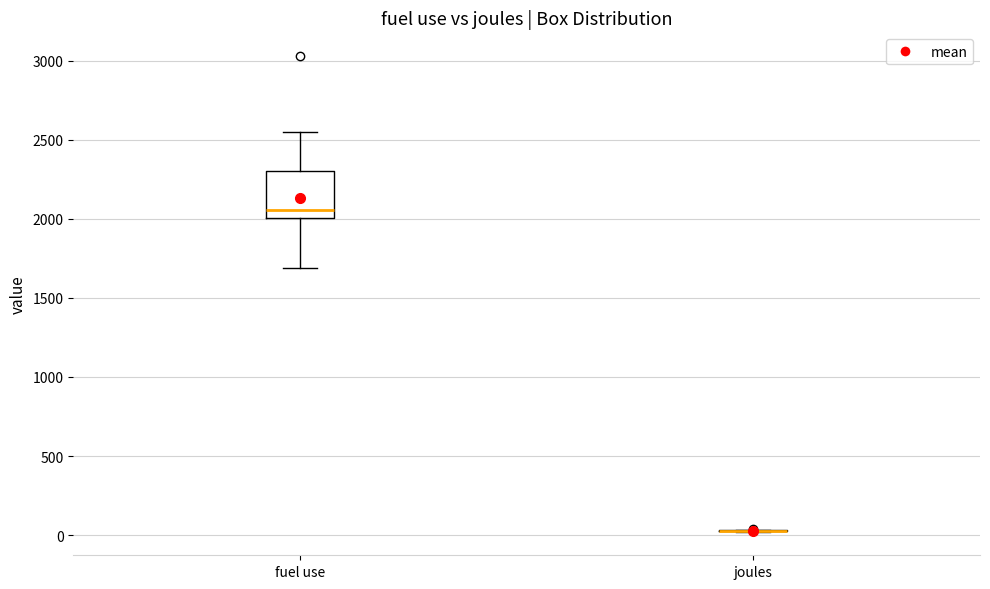

Reading left to right, transcribe this box plot: for each box, give where its median line is, the range the box spans, and where its two whiskers end, as read against the y-axis. The values are not printed on the chart, so give them approximately, as read against the axis.

fuel use: median 2050, box 2000 to 2300, whiskers 1700 to 2550
joules: box collapsed to a line at 50, whiskers 0 to 50